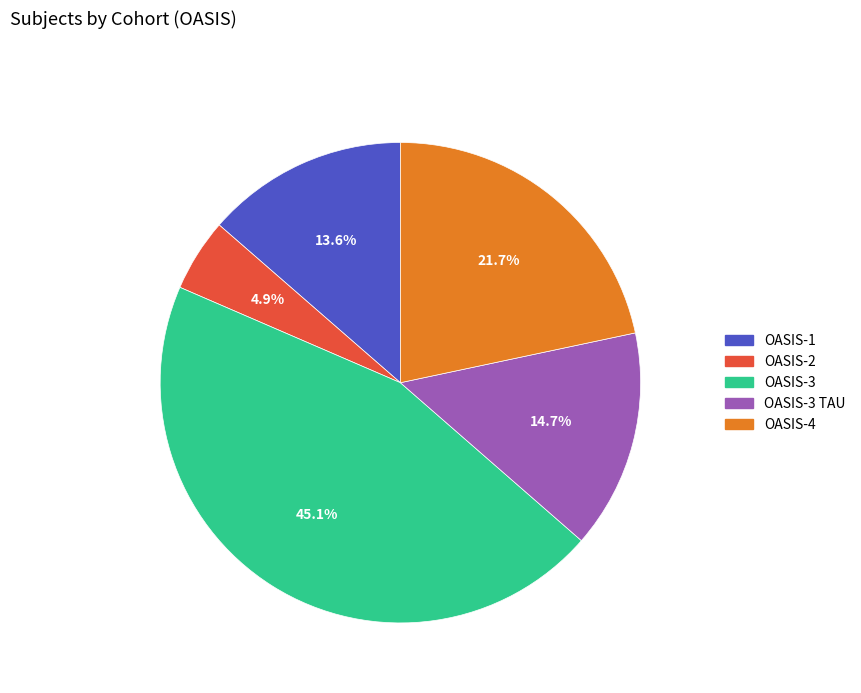

Is there a majority slice in this chart?

No